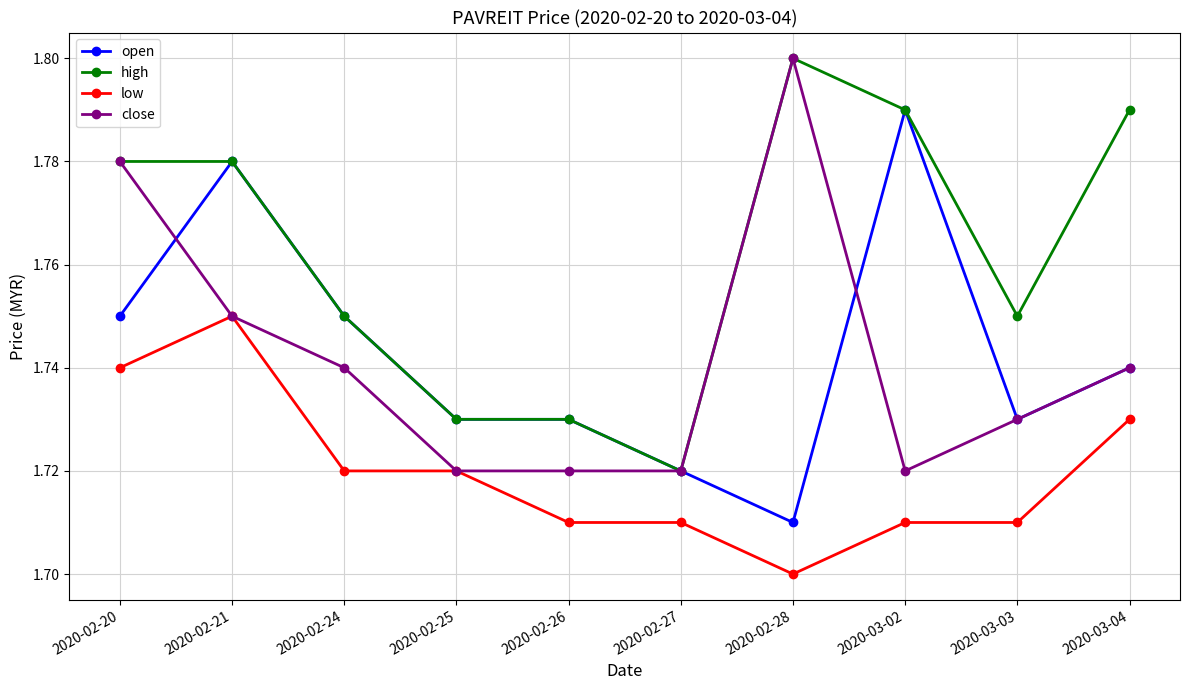

What is the label of the 8th point from the right?

2020-02-24